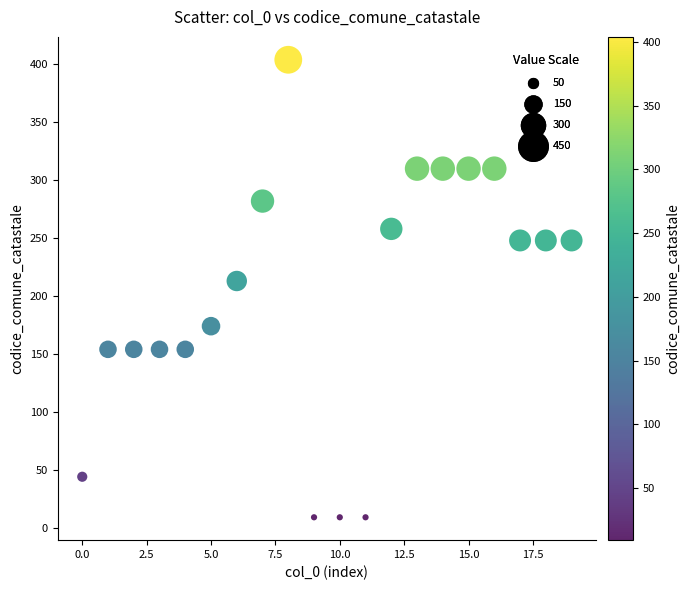

What Y value in the scatter plot is closest to 206?

213